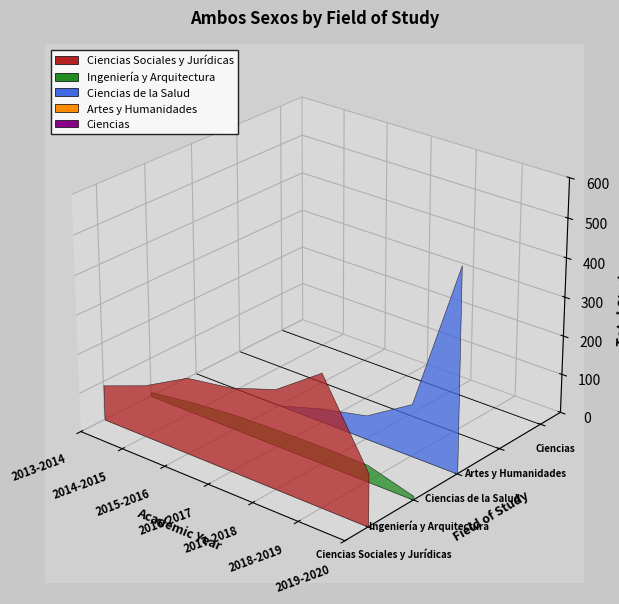

Reading left to right, list all the values displayed in this chart.

Ciencias Sociales y Jurídicas: 2013-2014=90	2014-2015=133	2015-2016=195	2016-2017=213	2017-2018=252	2018-2019=335	2019-2020=133
Ingeniería y Arquitectura: 2013-2014=11	2014-2015=27	2015-2016=38	2016-2017=42	2017-2018=44	2018-2019=43	2019-2020=10
Ciencias de la Salud: 2013-2014=0	2014-2015=0	2015-2016=0	2016-2017=35	2017-2018=61	2018-2019=134	2019-2020=519
Artes y Humanidades: 2013-2014=0	2014-2015=0	2015-2016=0	2016-2017=0	2017-2018=0	2018-2019=0	2019-2020=0
Ciencias: 2013-2014=0	2014-2015=0	2015-2016=0	2016-2017=0	2017-2018=0	2018-2019=0	2019-2020=0